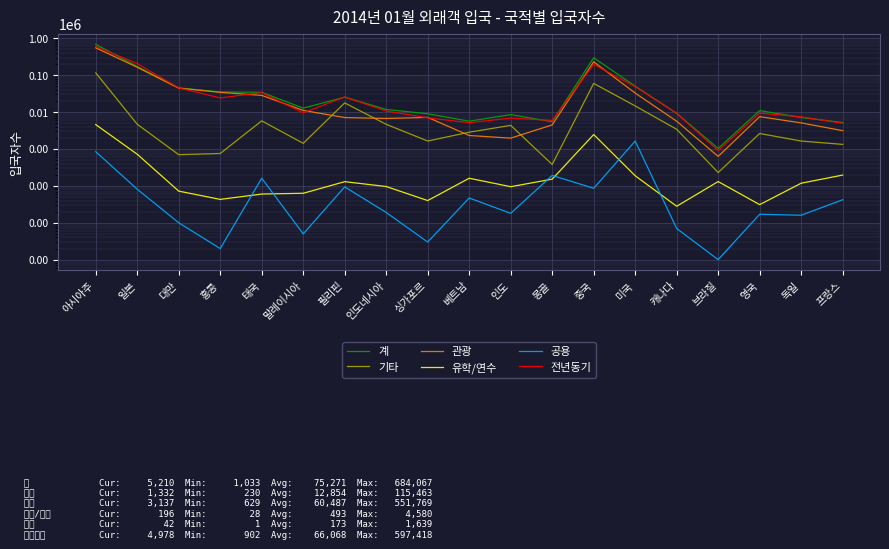

True or false: 전년동기 and 관광 intersect in this chart.

True